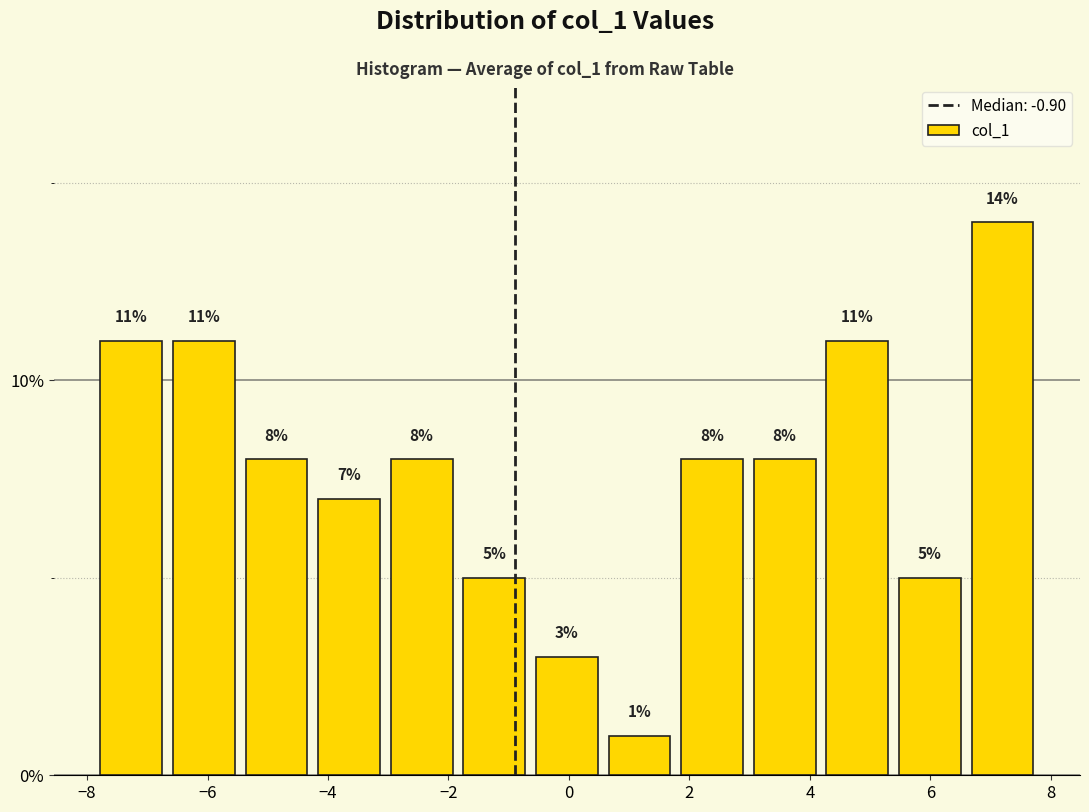

Reading left to right, list every bar in this chart as the range it spans on the x-axis followed by its height. The bar edges are not printed on the chart, so give them approximately, as read against the axis.

-7.8 to -6.6: 11
-6.6 to -5.4: 11
-5.4 to -4.2: 8
-4.2 to -3.0: 7
-3.0 to -1.8: 8
-1.8 to -0.6: 5
-0.6 to 0.6: 3
0.6 to 1.8: 1
1.8 to 3.0: 8
3.0 to 4.2: 8
4.2 to 5.4: 11
5.4 to 6.6: 5
6.6 to 7.8: 14